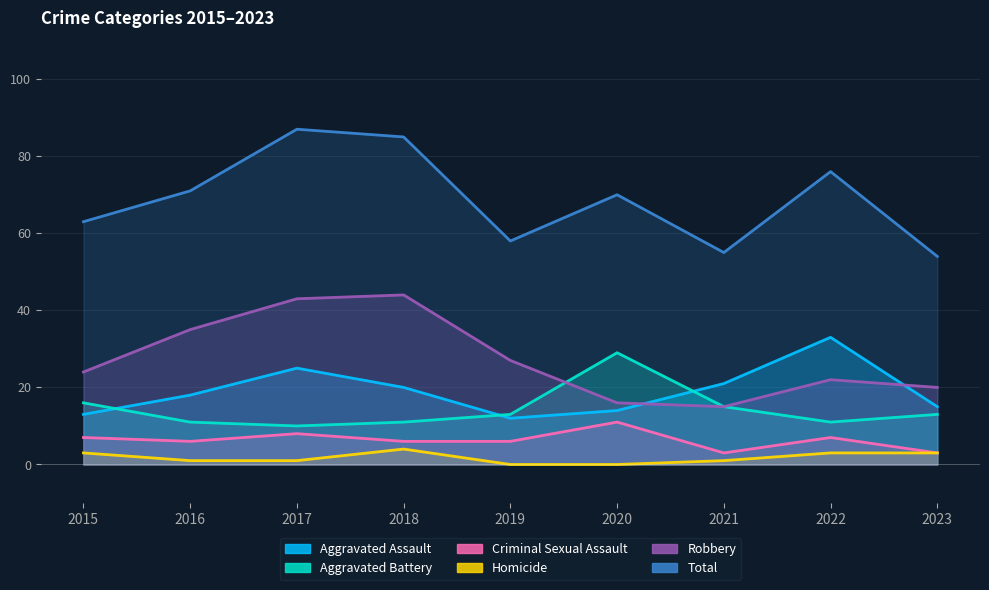

The value of Criminal Sexual Assault at 2015 is 5. True or false?

False